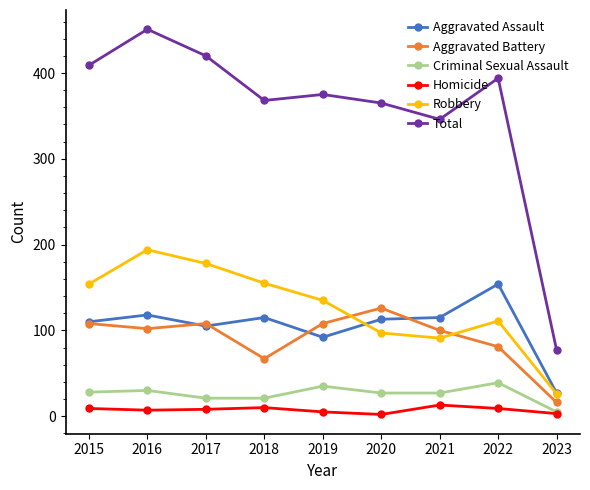

Rank the series at 2021 from highest to lowest value.

Total, Aggravated Assault, Aggravated Battery, Robbery, Criminal Sexual Assault, Homicide